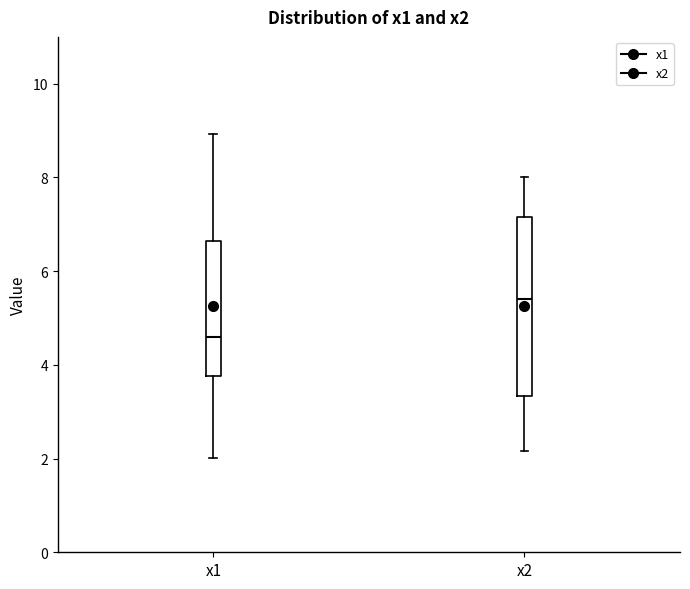

Reading left to right, transcribe this box plot: for each box, give where its median line is, the range the box spans, and where its two whiskers end, as read against the y-axis. The values are not printed on the chart, so give them approximately, as read against the axis.

x1: median 4.6, box 3.8 to 6.6, whiskers 2.0 to 9.0
x2: median 5.4, box 3.4 to 7.2, whiskers 2.2 to 8.0